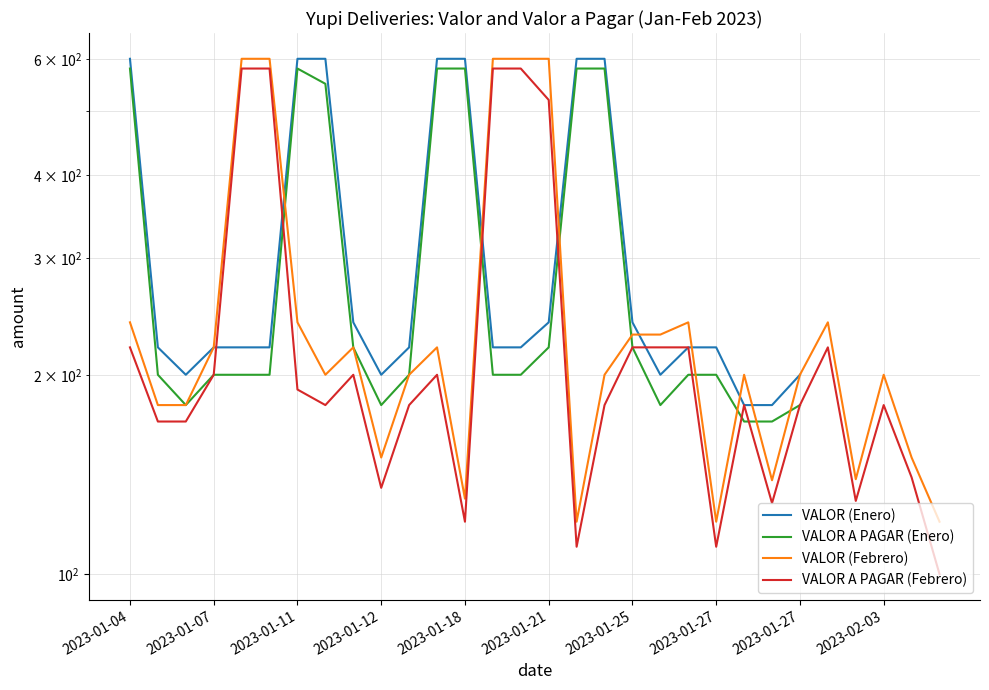

List the series in order of their overall mean, highest first.

VALOR (Enero), VALOR A PAGAR (Enero), VALOR (Febrero), VALOR A PAGAR (Febrero)